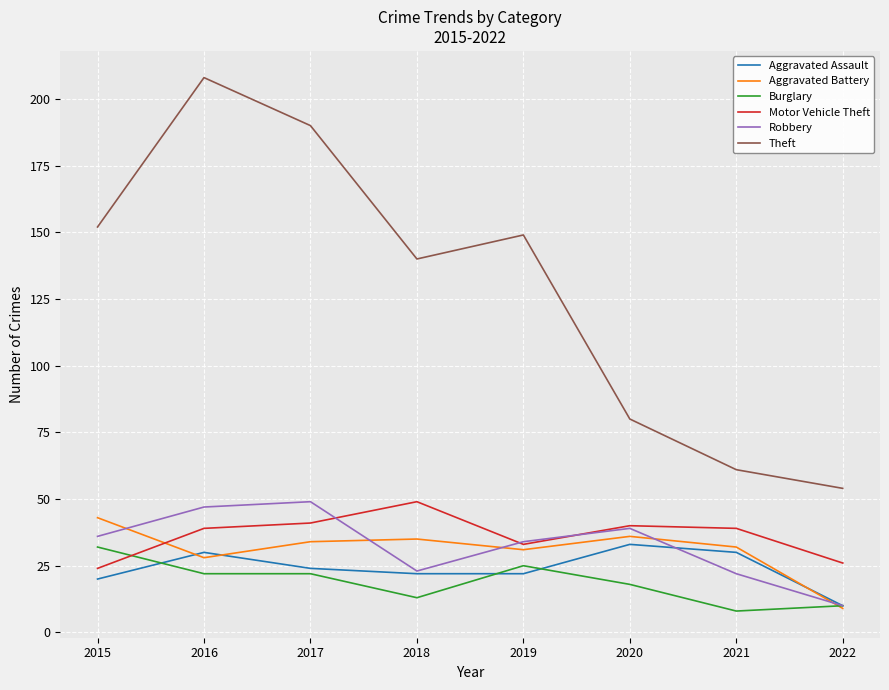

True or false: Theft and Burglary intersect in this chart.

False